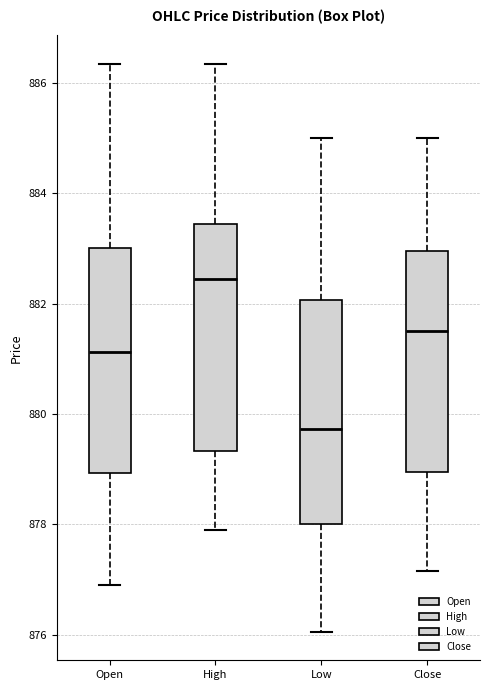

Where is the lower edge of the box for High on the y-axis? The values are not printed on the chart, so give them approximately, as read against the axis.

879.4